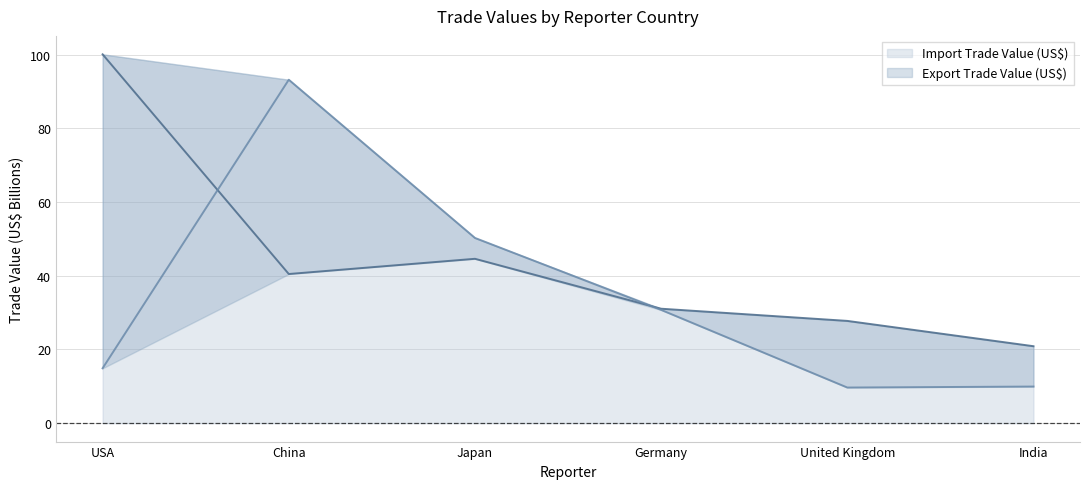

Between which two adjacent categories do Export Trade Value (US$) and Import Trade Value (US$) first intersect?

USA and China